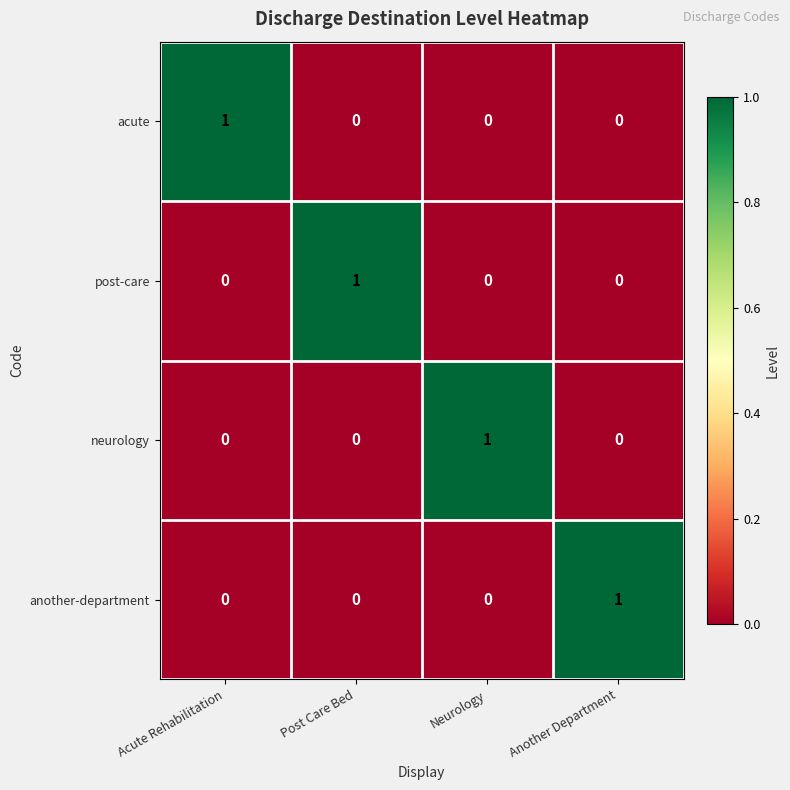

At how many categories does at least one series exceed 0?

4